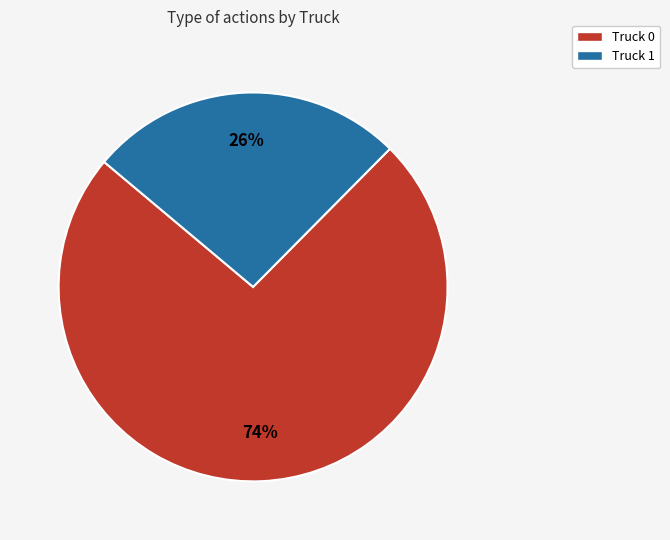

What is the largest slice in the pie chart?

Truck 0